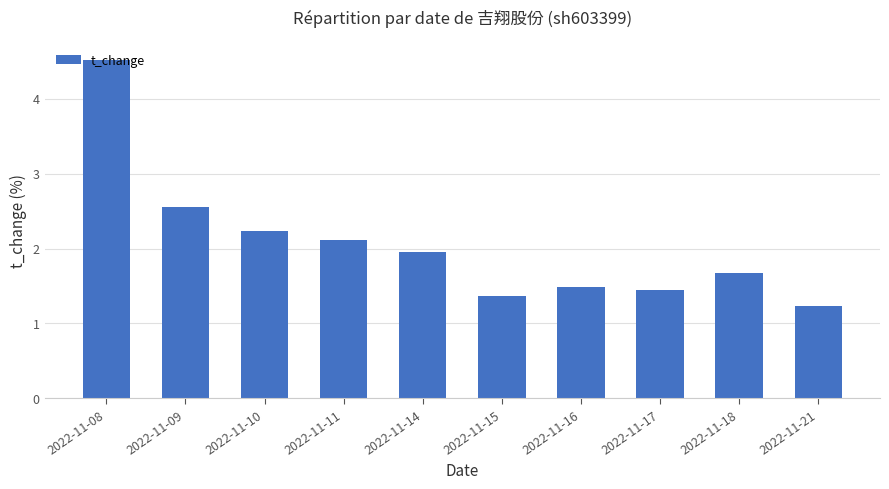

What is the difference between the maximum and minimum values?

3.3